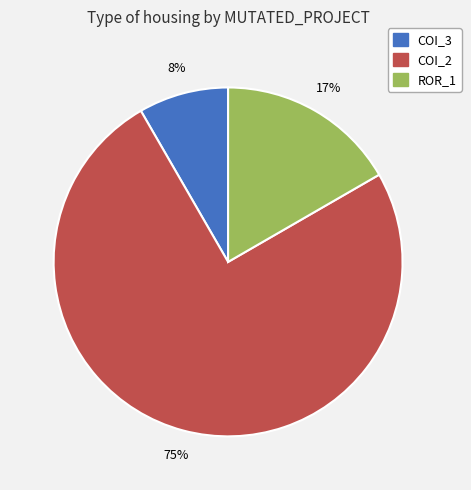

Is there any slice that represents more than half of the pie?

Yes